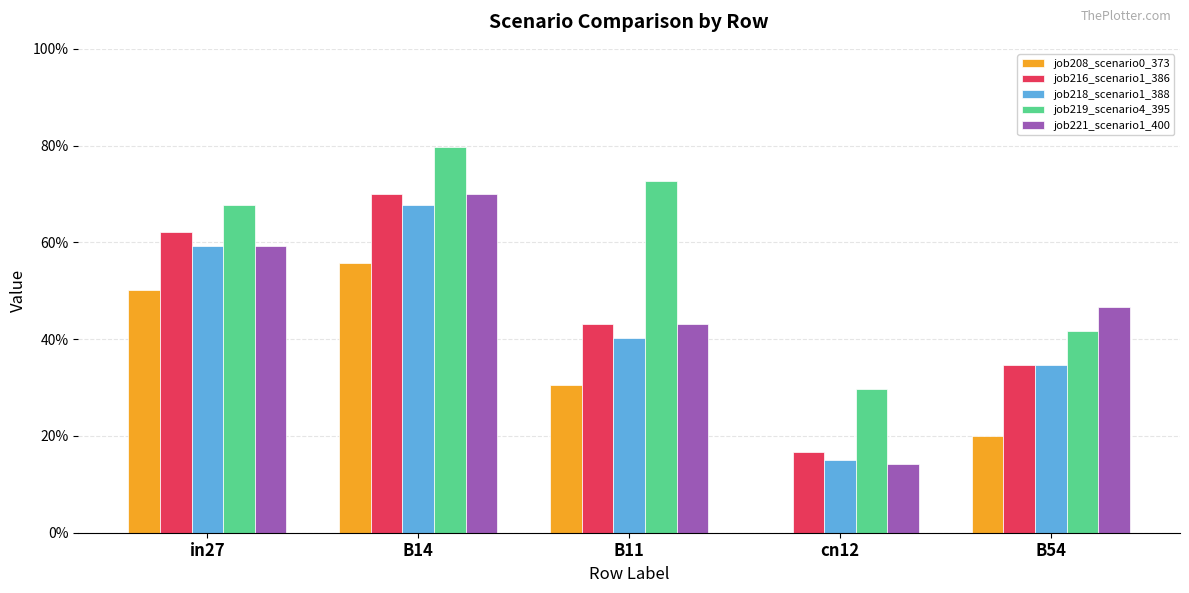

At how many categories does at least one series exceed 0?

5